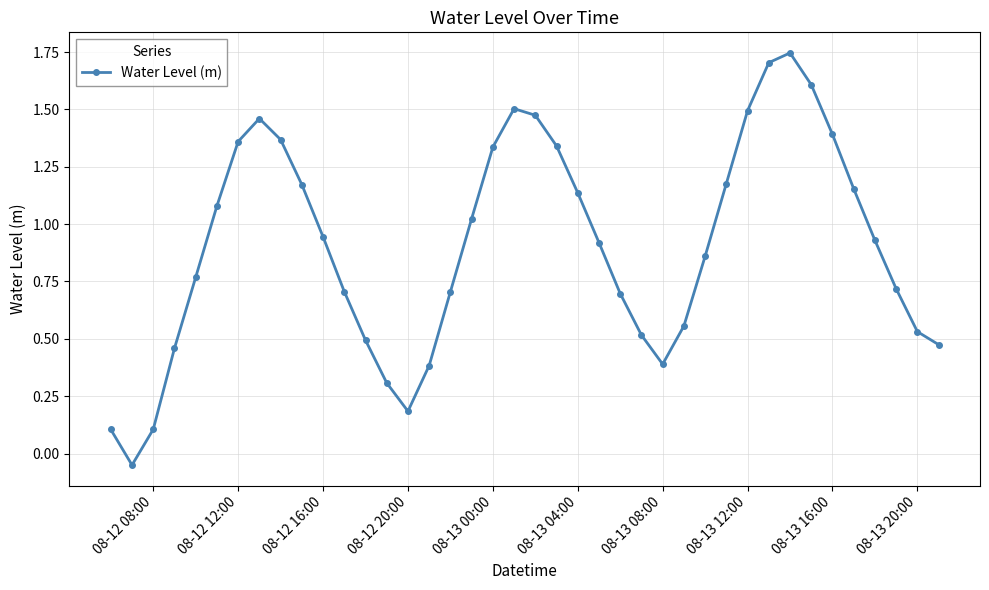

Count the number of data series in this chart.

1